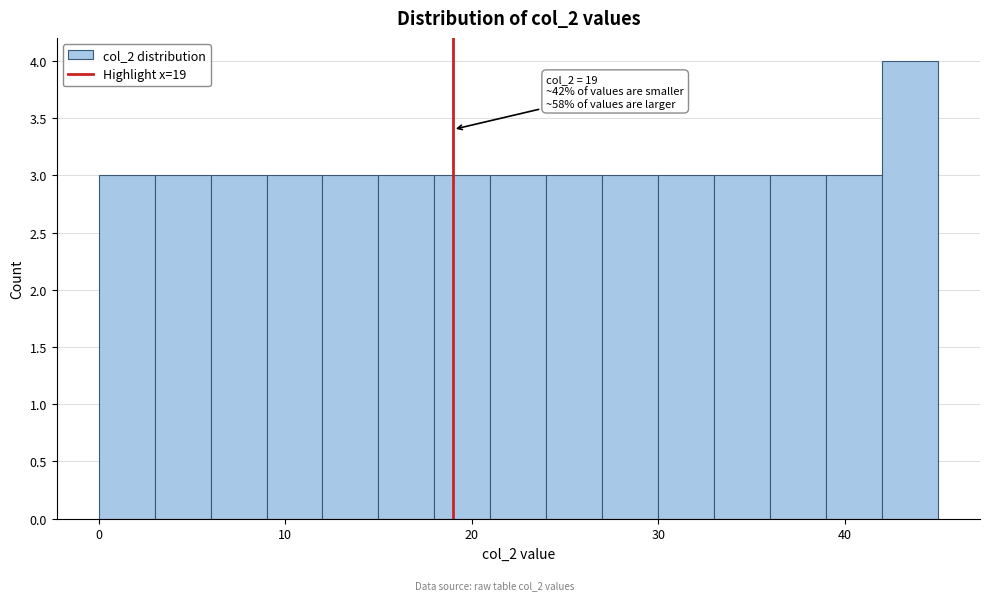

Around what value on the x-axis is the tallest bar? Give the approximate position of its centre, as read against the axis.

44